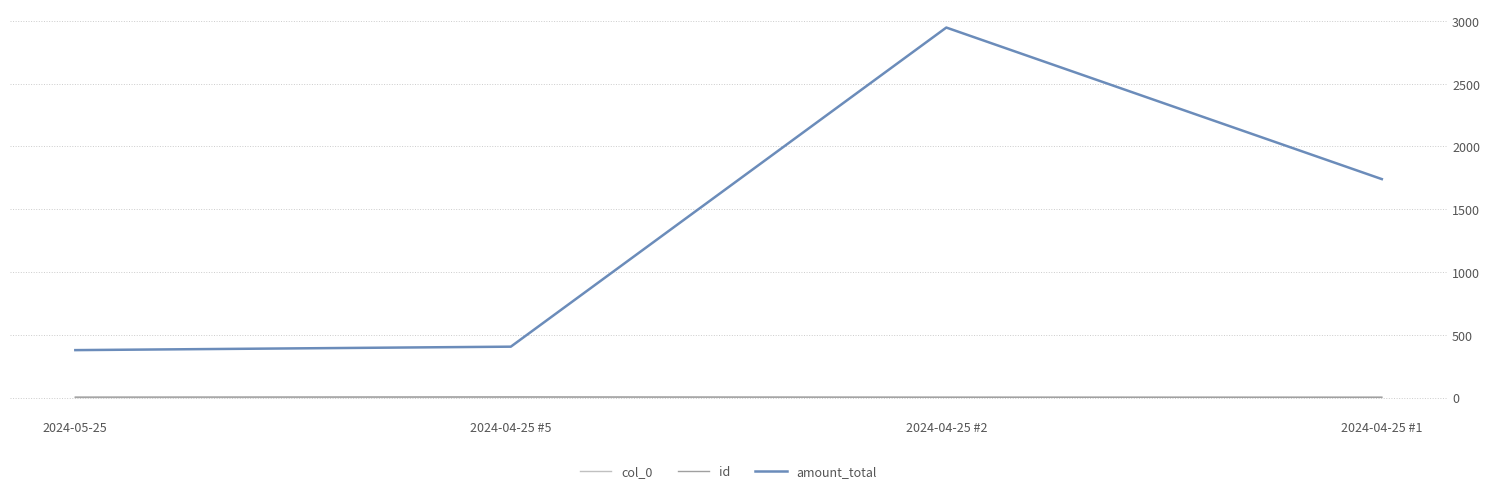

True or false: amount_total has more than 0 points higher than both neighbors.

True